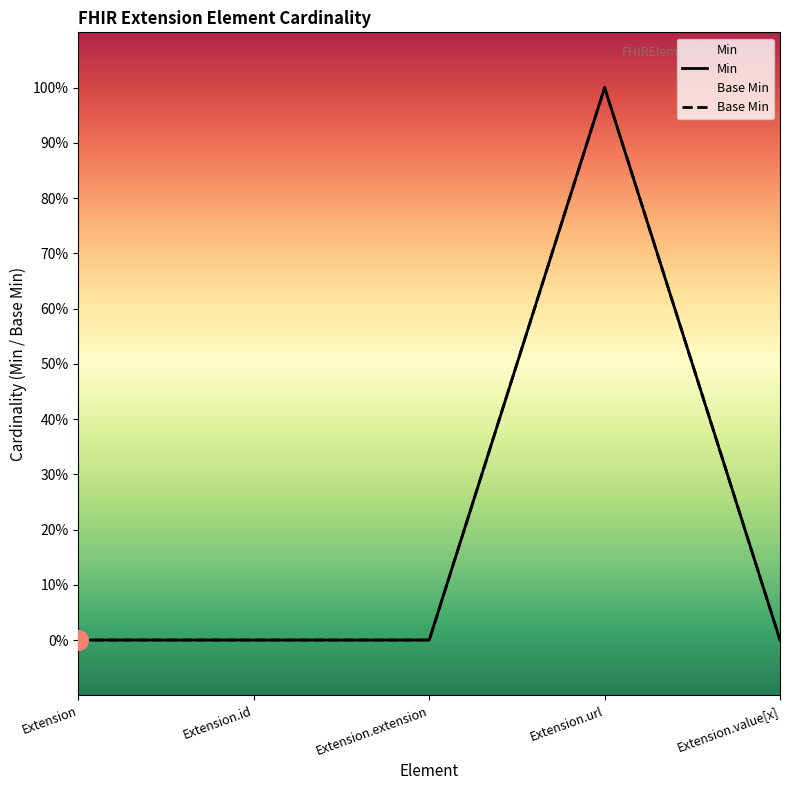

Is the value of Min at Extension.extension greater than the value of Base Min at Extension.value[x]?

No